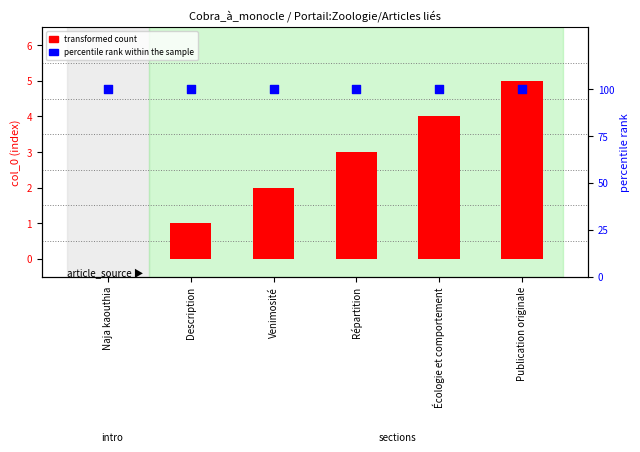

At which category is the sum across all series the highest?

Publication originale